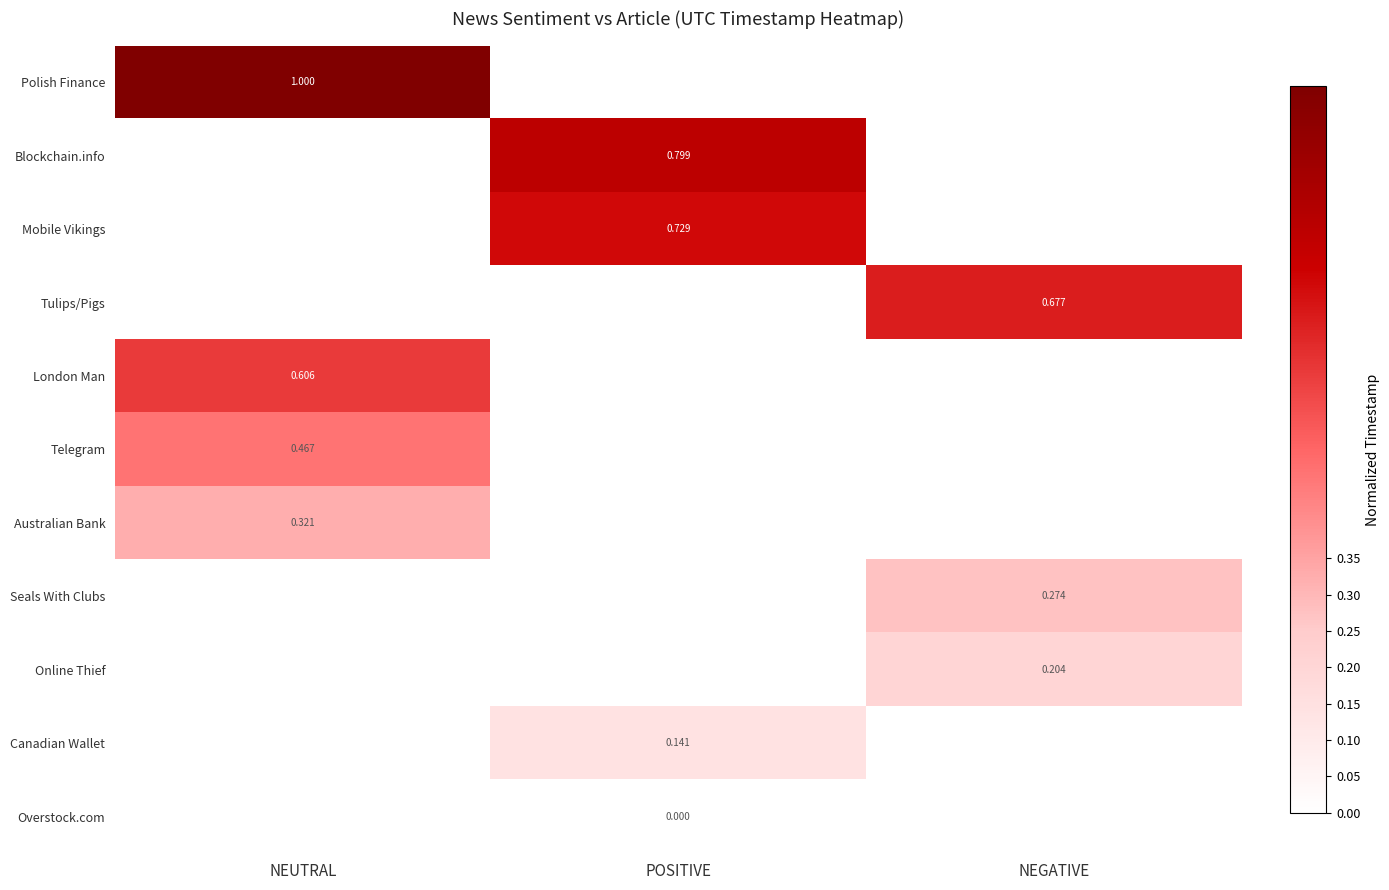

What is the approximate value of Seals With Clubs at NEGATIVE?

0.3